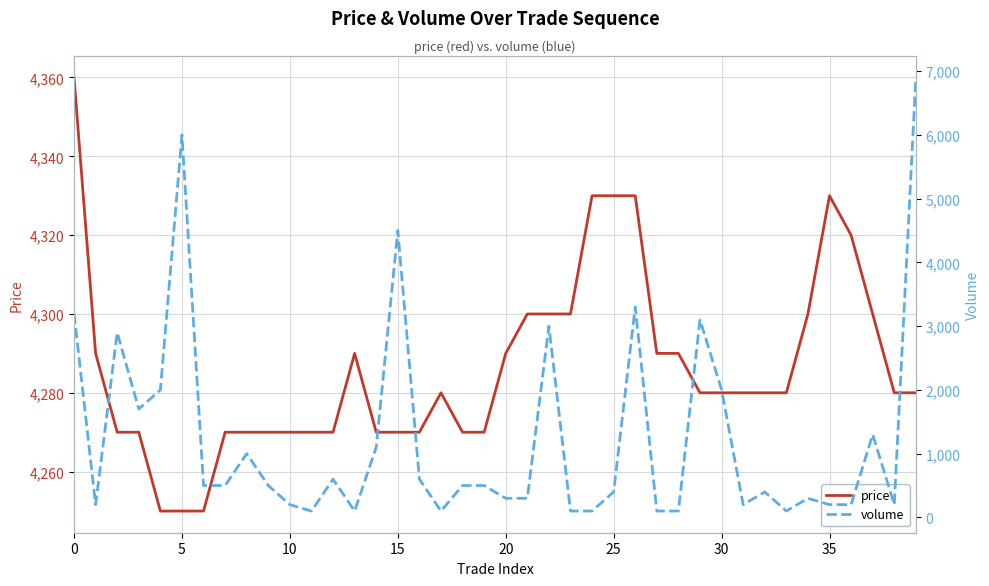

Which series has the largest range (max minus min)?

volume